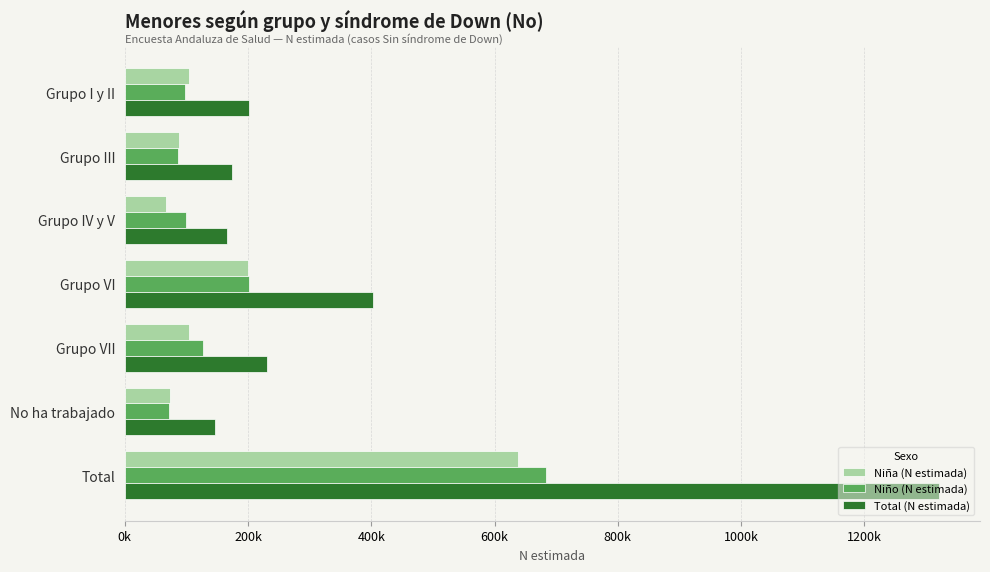

Which category has the highest value in the Niño (N estimada) series?

Total